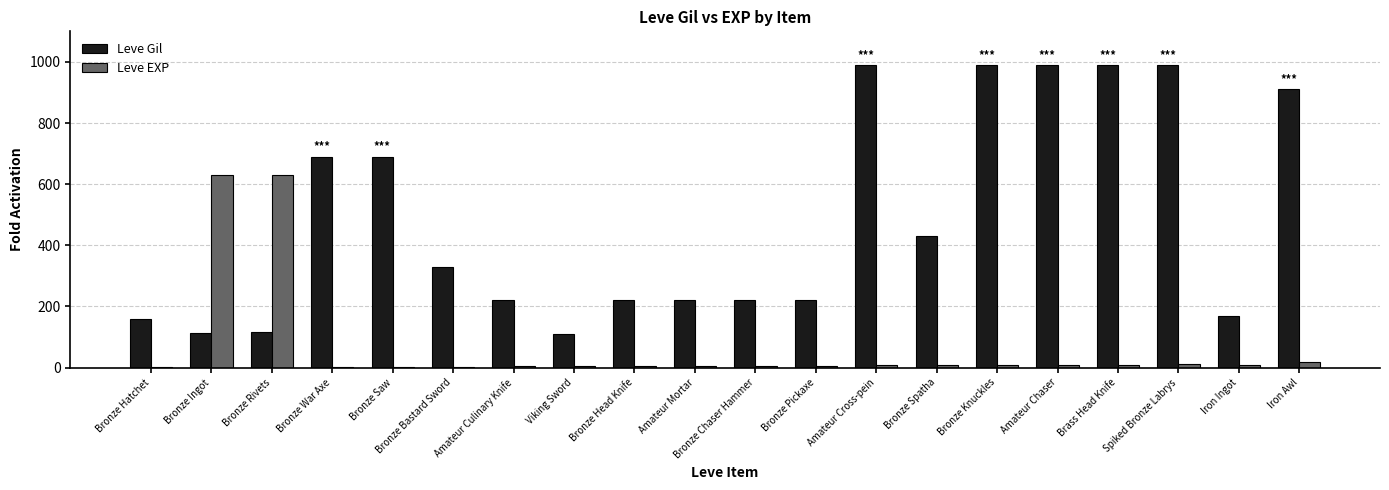

True or false: Leve Gil has a value of 430 at Bronze Spatha.

True